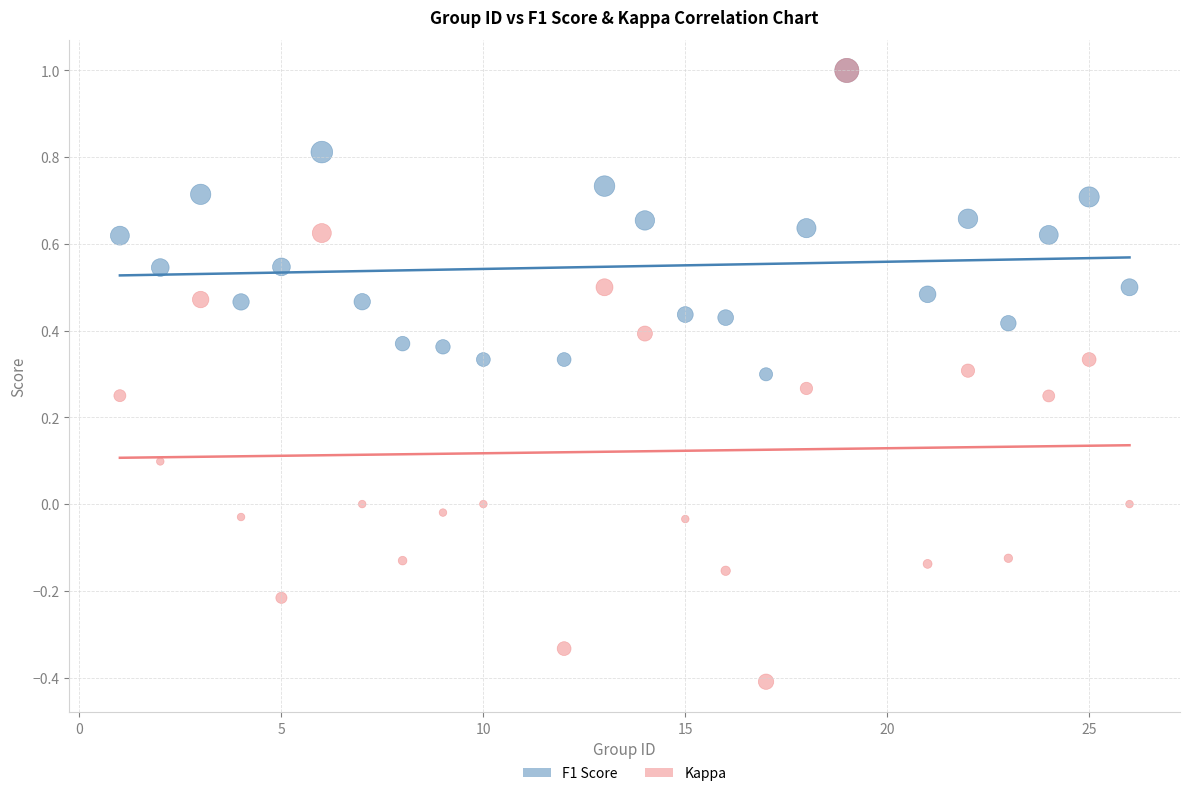

Which series has the largest Y range (max minus min)?

Kappa